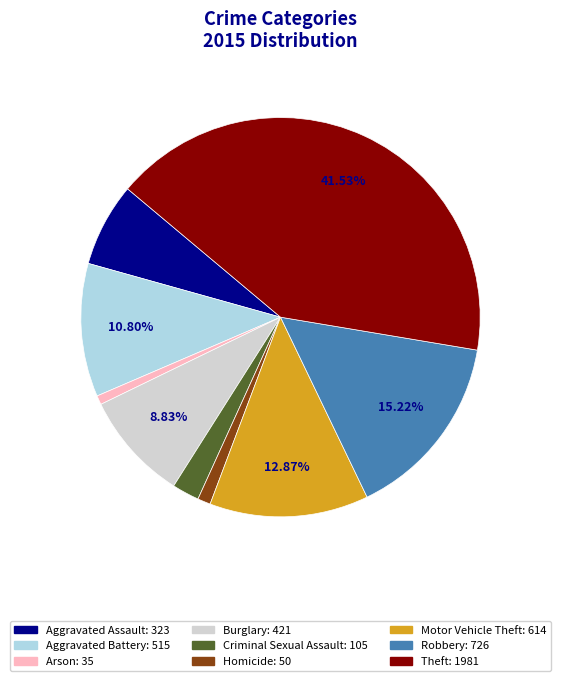

What is the ratio of the value at Aggravated Battery to the value at Arson?

14.7